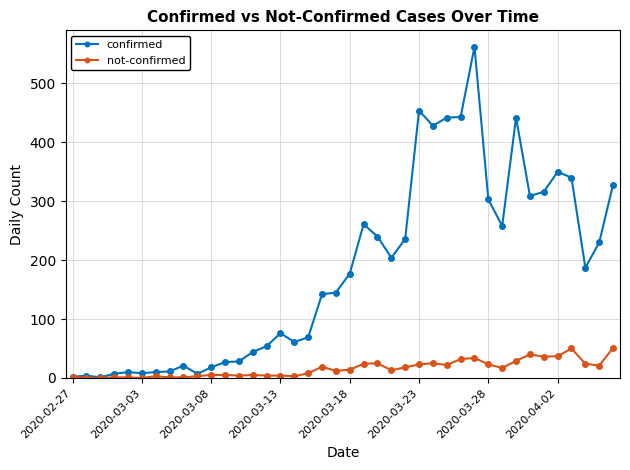

List the series in order of their peak value, lowest first.

not-confirmed, confirmed